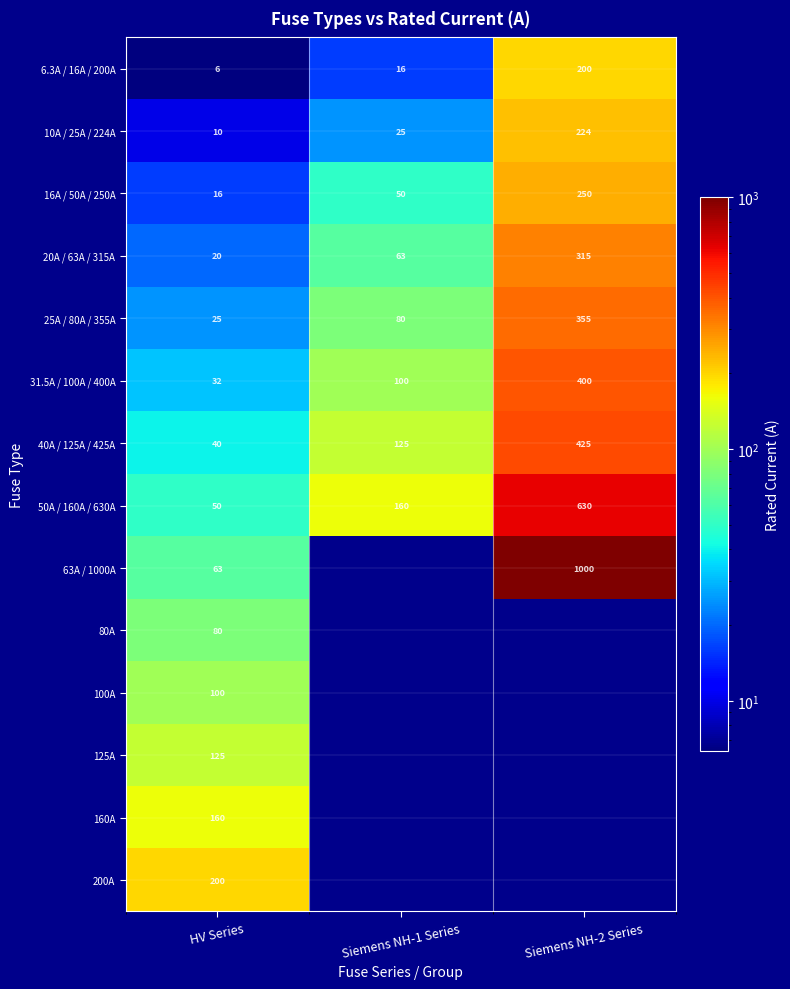

At which label does 6.3A / 16A / 200A reach its minimum?

HV Series